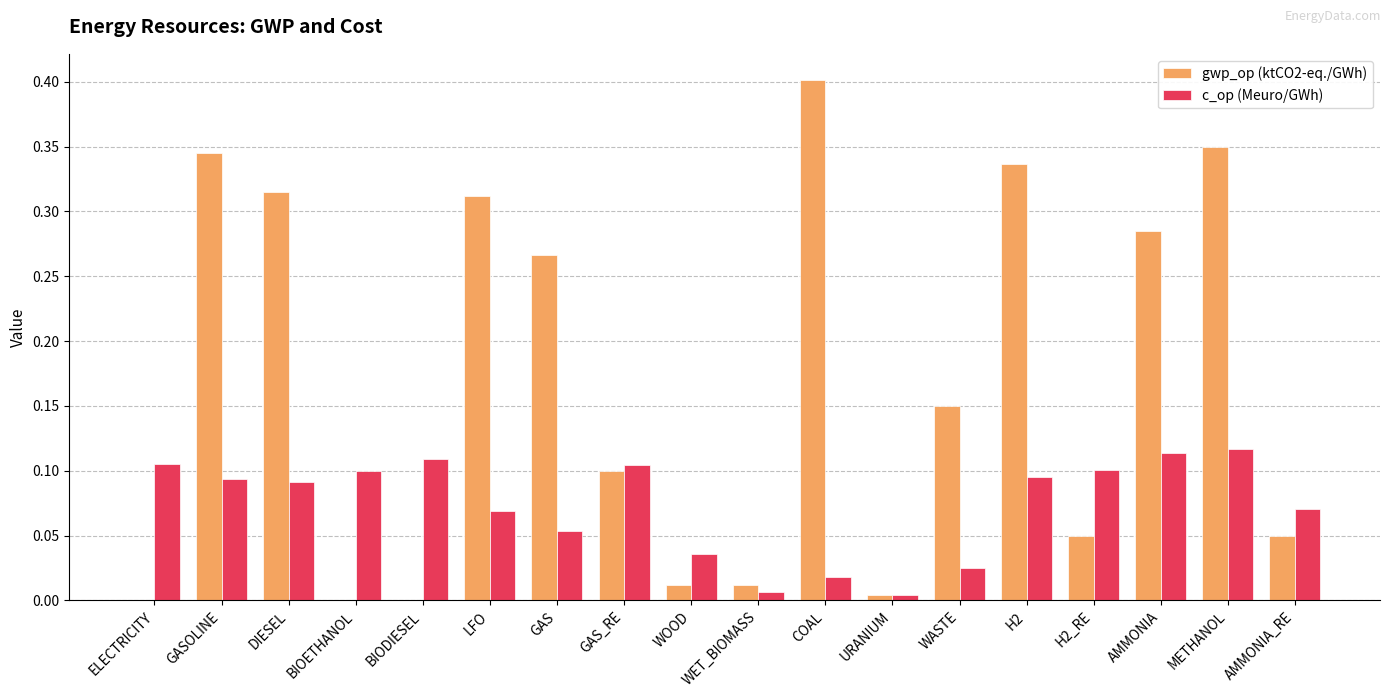

Is it true that gwp_op (ktCO2-eq./GWh) equals 0.1 at GASOLINE?

False